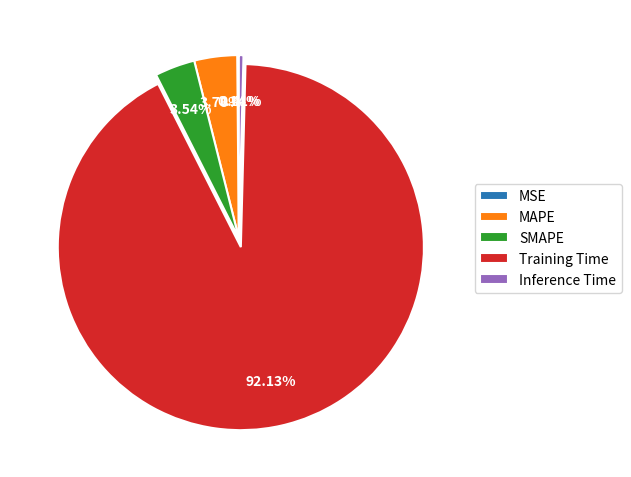

To the nearest percent, what portion does SMAPE represent?

4%